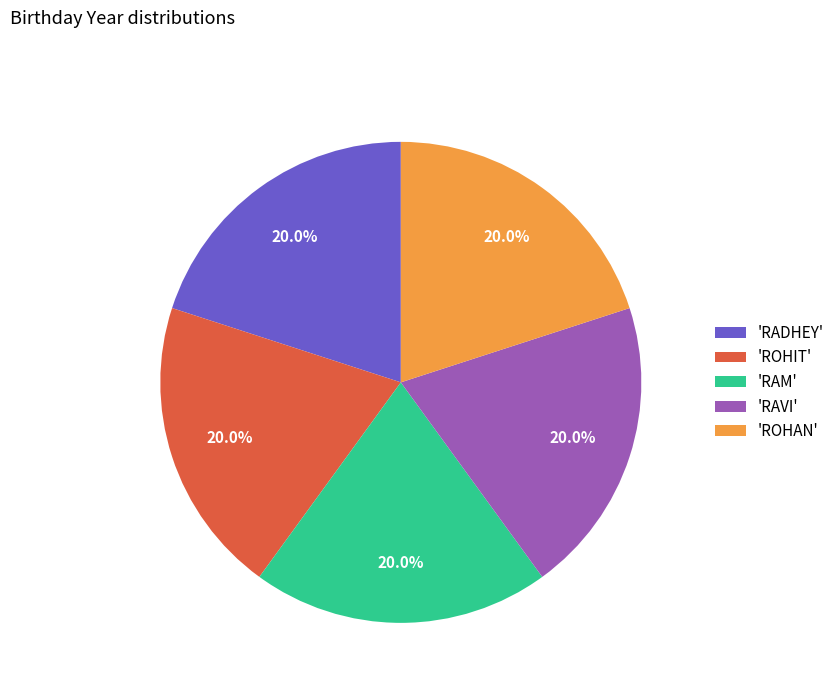

Approximately how many times larger is the value at 'RAM' compared to 'ROHIT'?

1.0